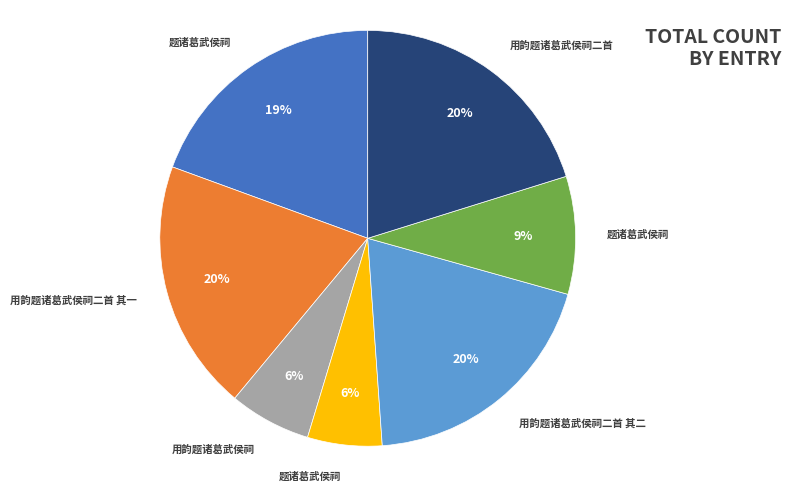

To the nearest percent, what is the difference between the largest and smallest slice percentages?

14%